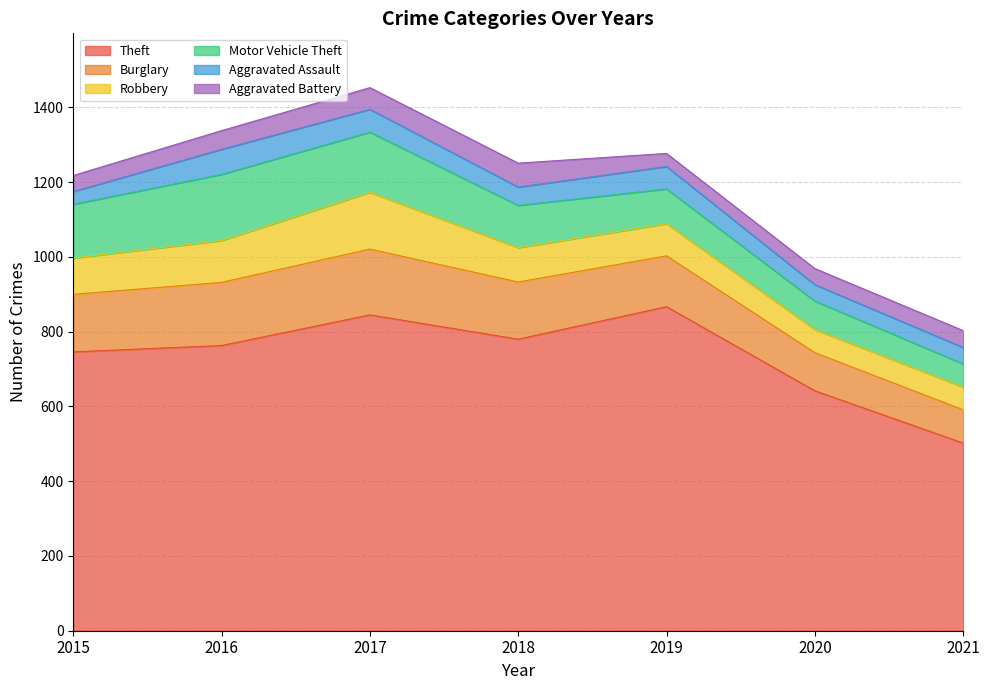

True or false: Aggravated Battery and Burglary intersect in this chart.

False